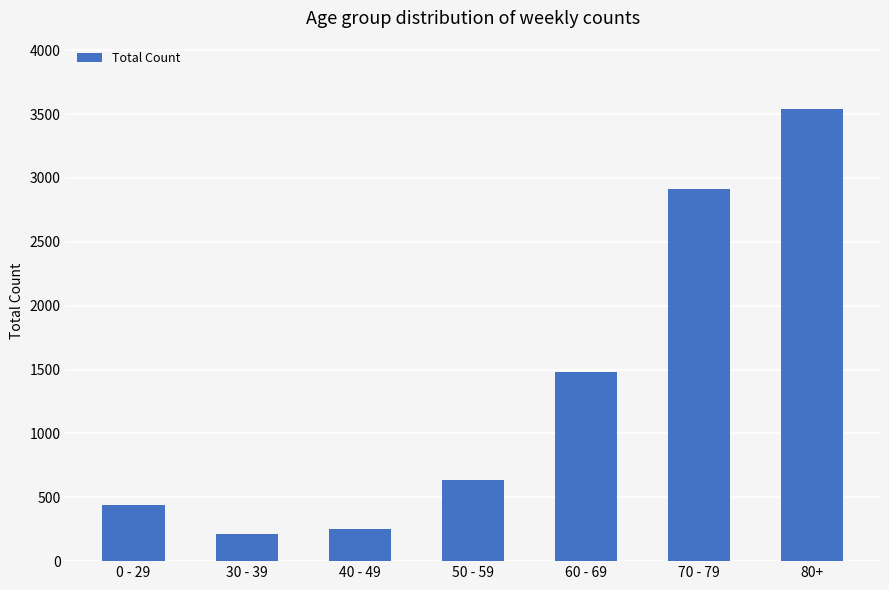

Read the value at 60 - 69, to the nearest 100.

1500